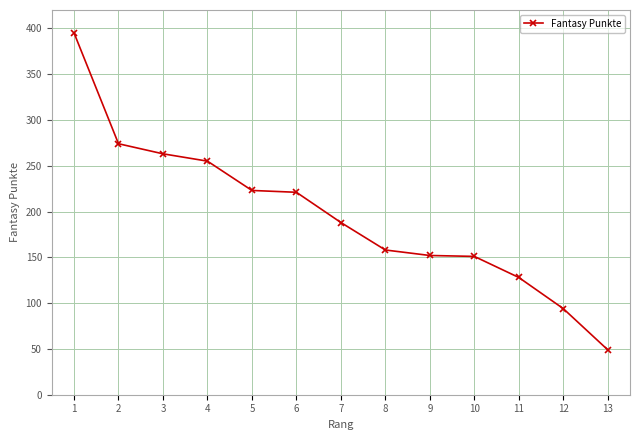

What is the value of the 4th point from the left?

255